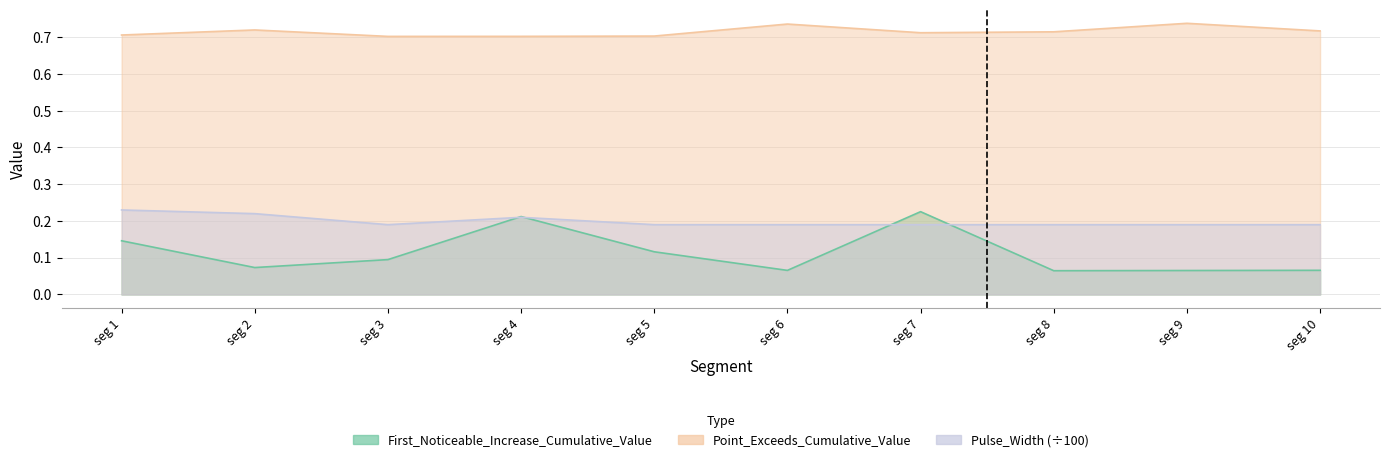

Between seg 5 and seg 9, which series saw the biggest shift?

First_Noticeable_Increase_Cumulative_Value